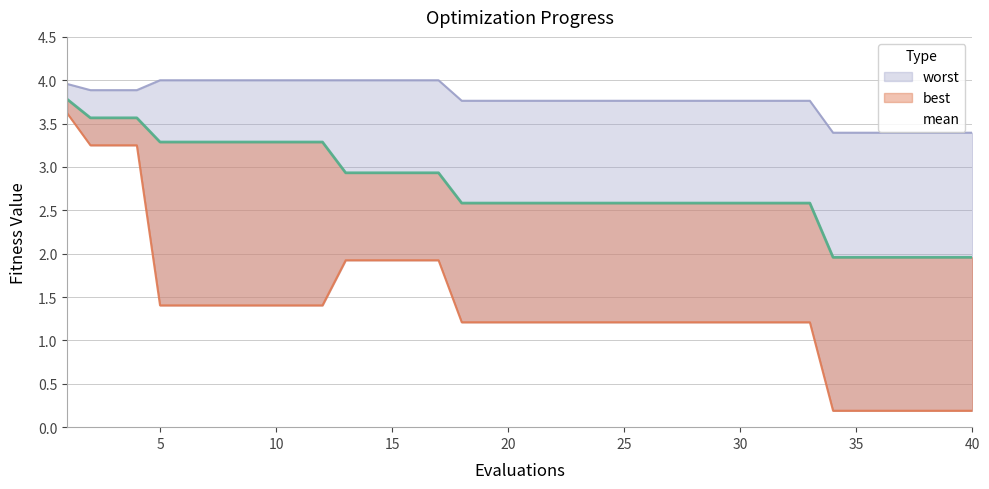

Which series has the largest range (max minus min)?

best